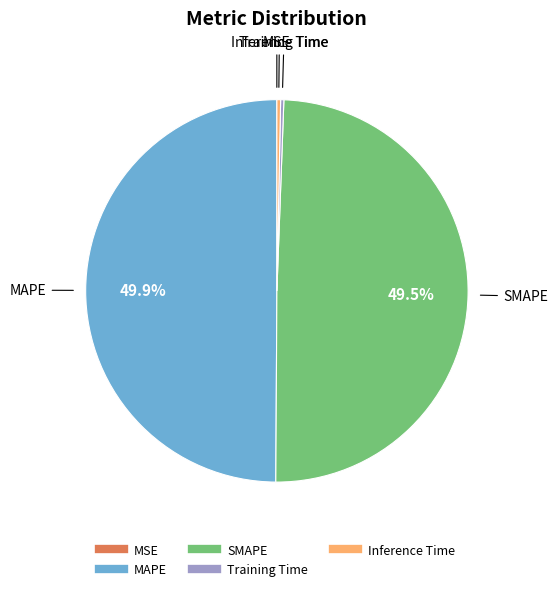

Is the sum of MAPE and SMAPE greater than half?

Yes